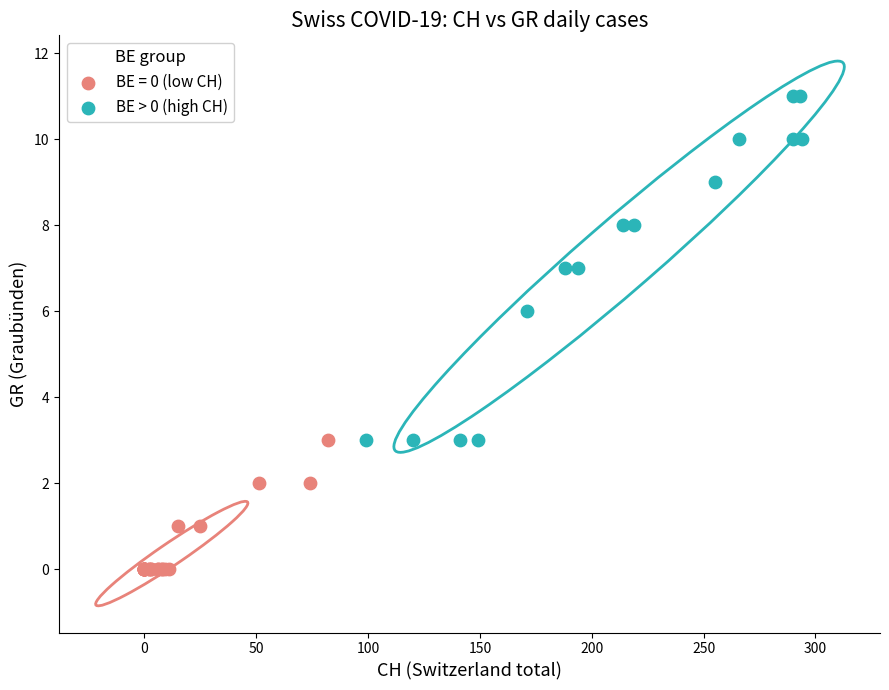

Which series has the widest spread of Y values?

BE > 0 (high CH)